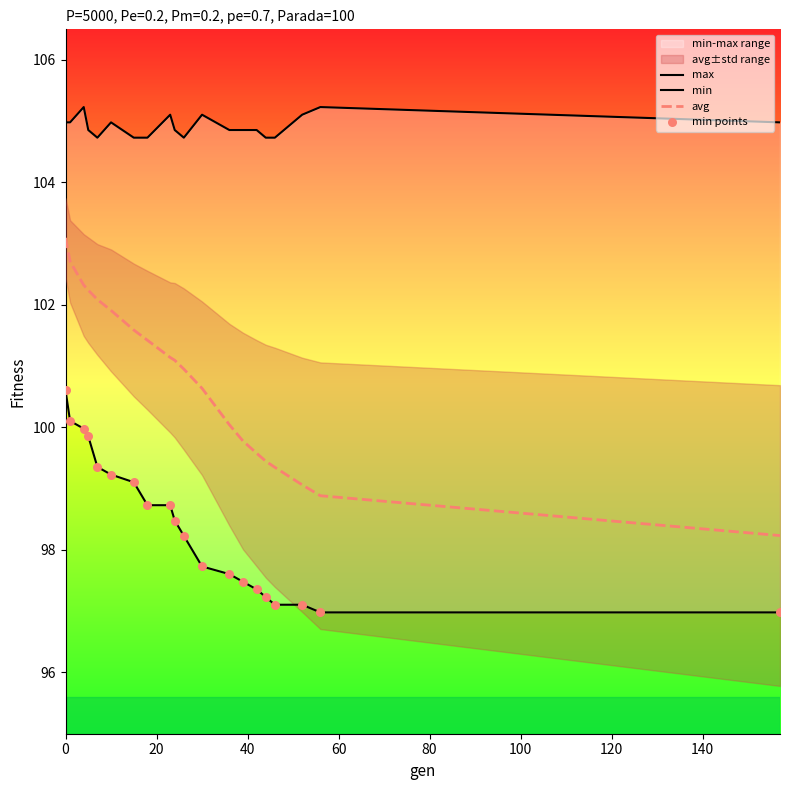

Which series has the widest spread of Y values?

avg